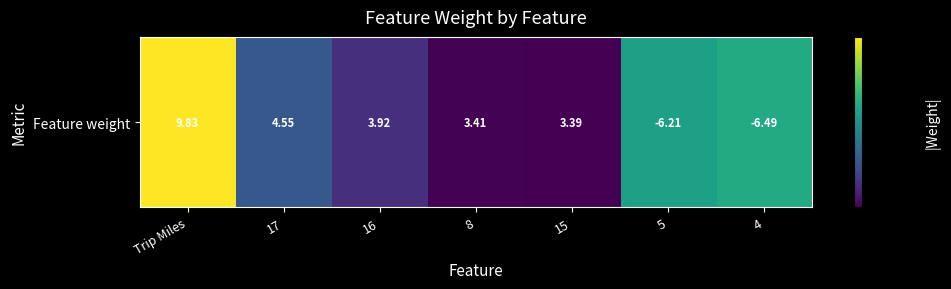

Where does the data first go above 4?

Trip Miles